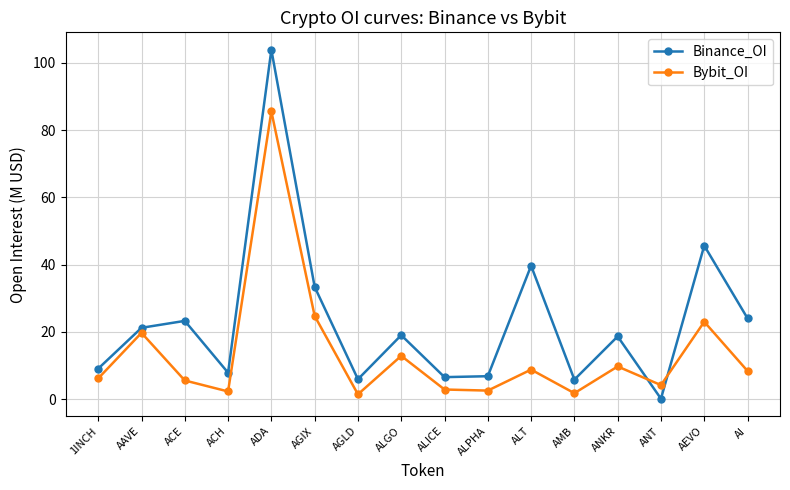

How many intersections are there between Bybit_OI and Binance_OI?

2